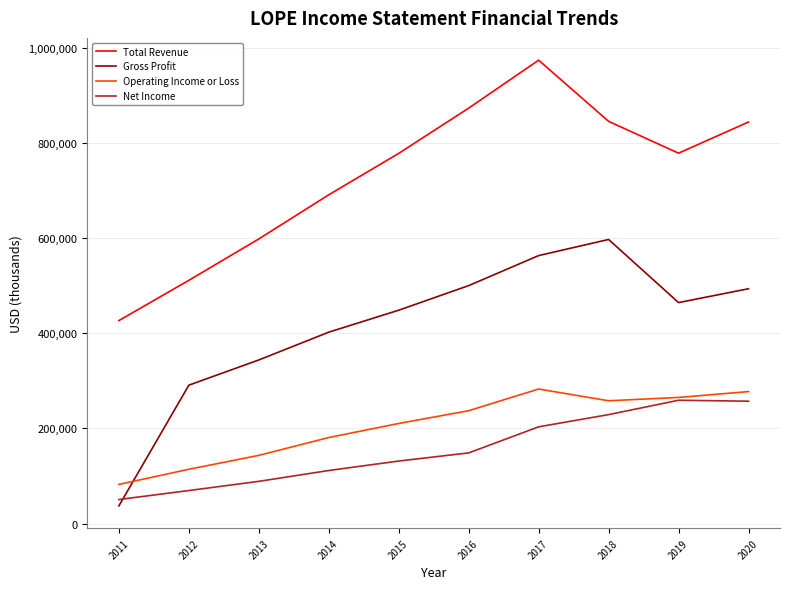

What is the difference between the maximum and second lowest values in the Net Income series?

189800